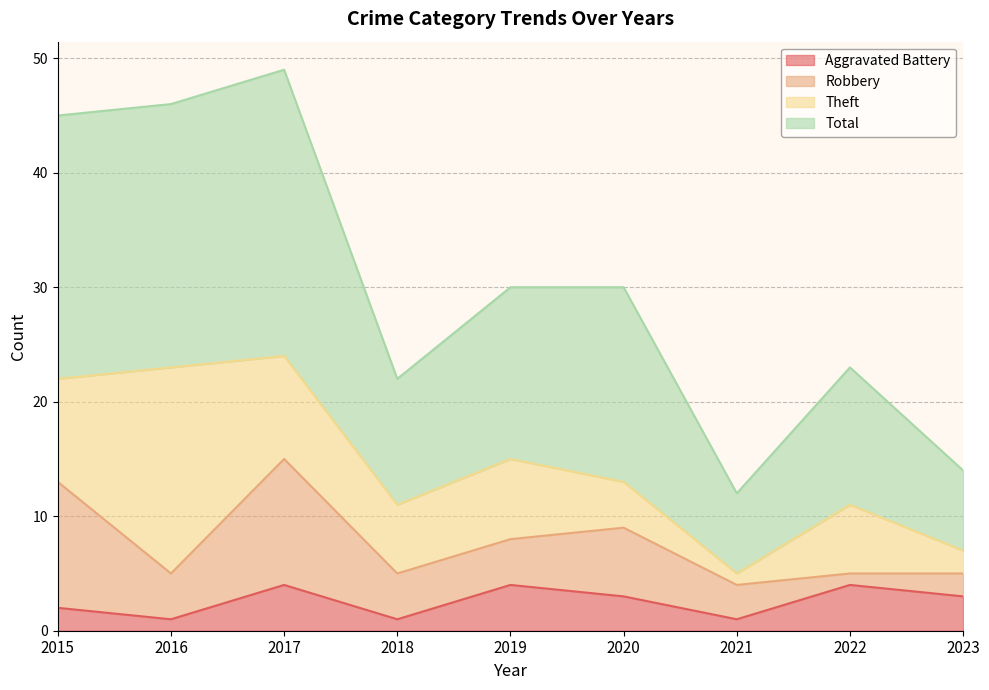

Is it true that Aggravated Battery equals 1 at 2022?

False